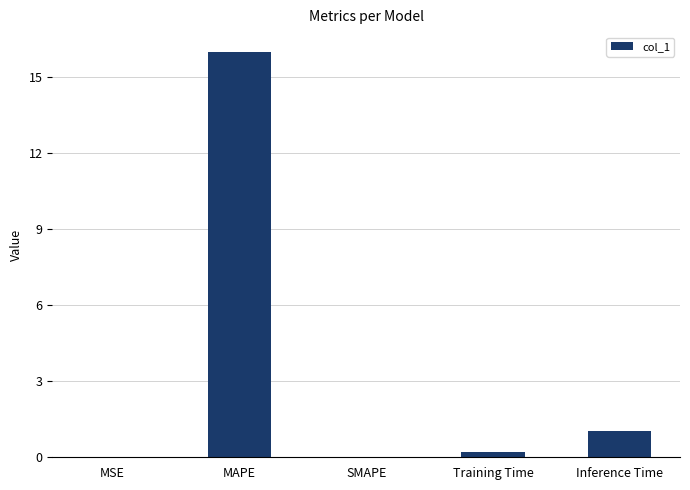

Which has a higher value, Training Time or MAPE?

MAPE